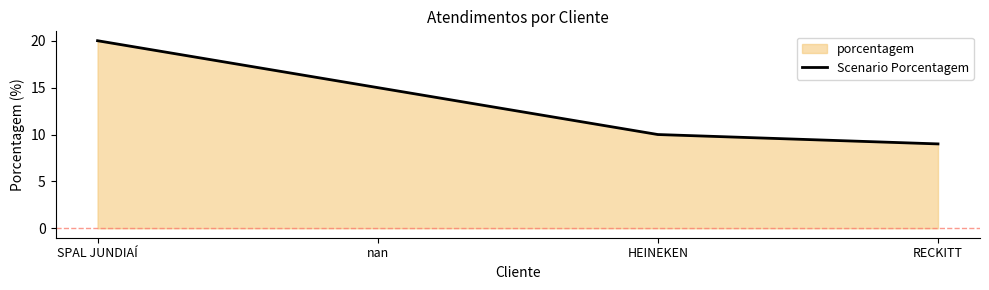

What is the difference between the maximum and second lowest values?

10